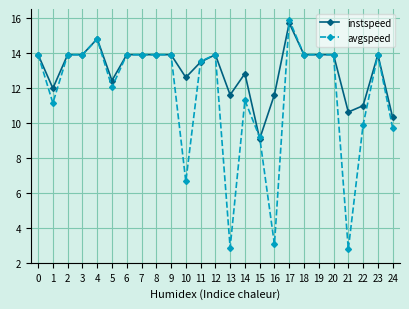

True or false: instspeed has a value of 15.7 at 17.

True